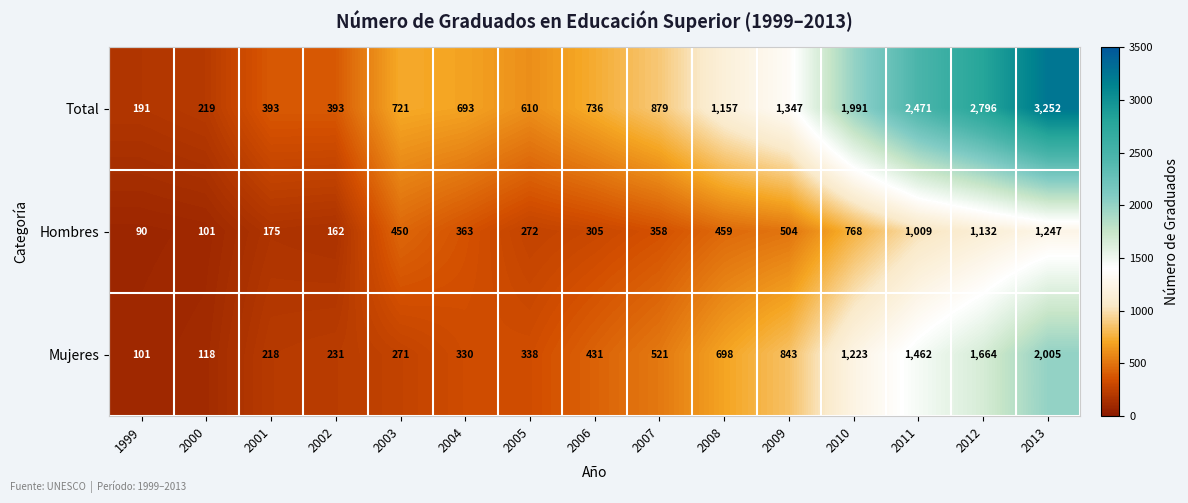

Which series changed the most between 2003 and 2012?

Total